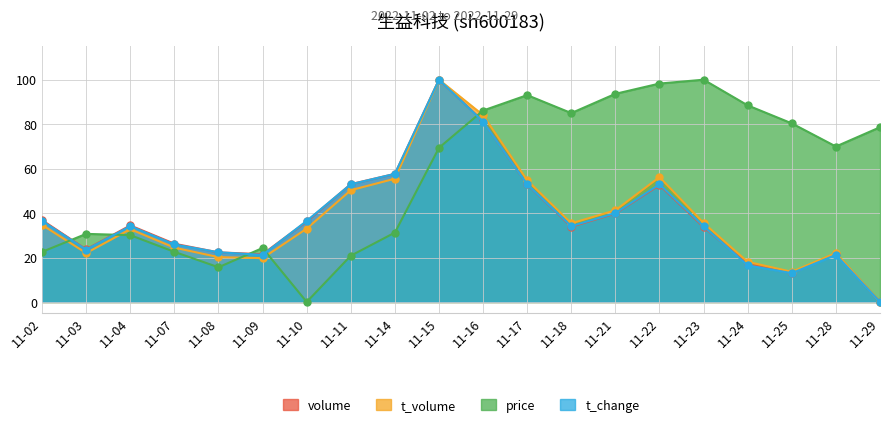

Where does the t_volume series first go above 34?

11-02